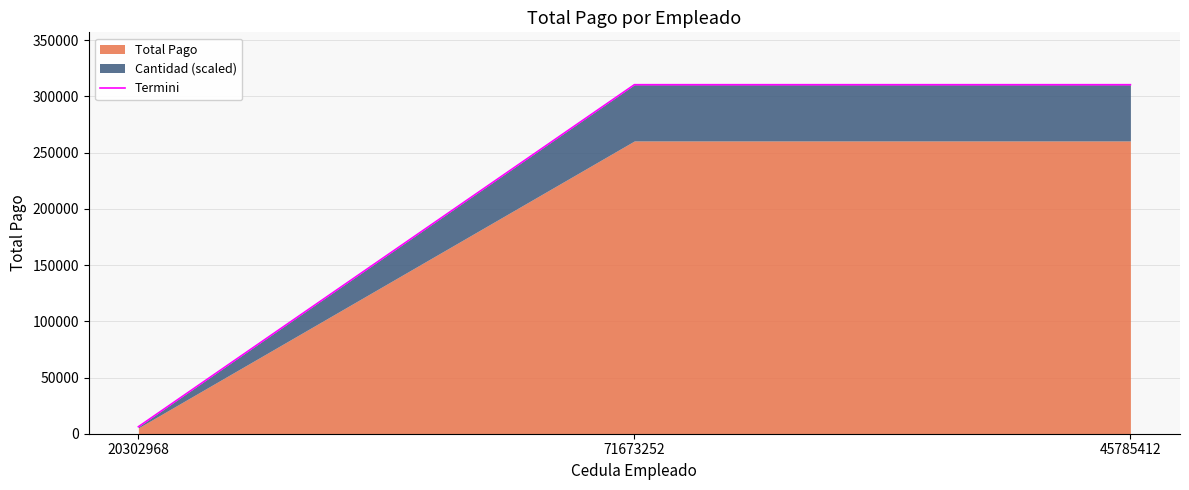

Reading left to right, what are all the values shown in this chart?

6208.3	310416.7	310416.7